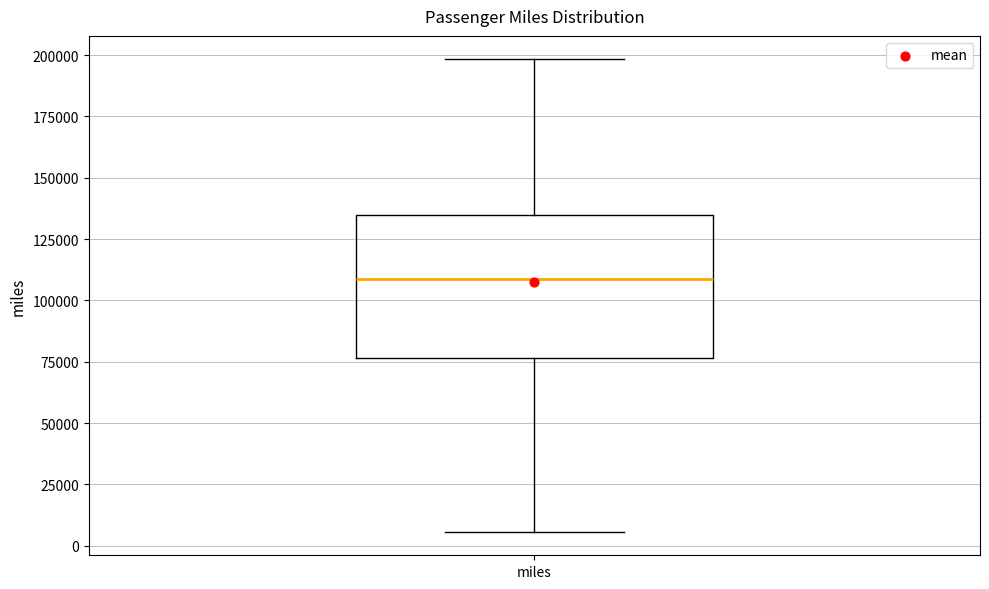

Transcribe this box plot: give where the median line is, the range the box spans, and where the two whiskers end, as read against the y-axis. The values are not printed on the chart, so give them approximately, as read against the axis.

median 110000, box 75000 to 135000, whiskers 5000 to 200000